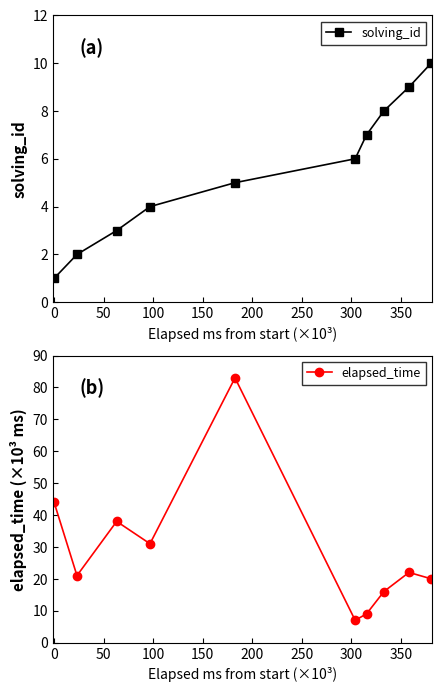

True or false: solving_id has more than 0 points higher than both neighbors.

False